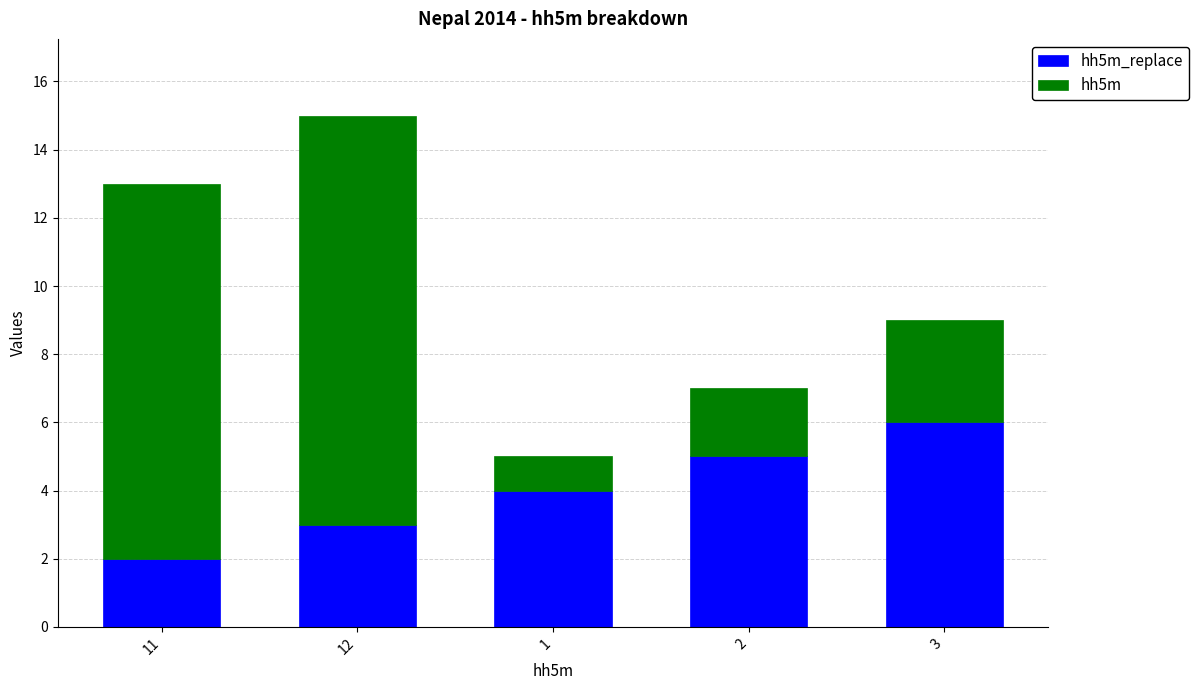

At which category is the sum across all series the highest?

12